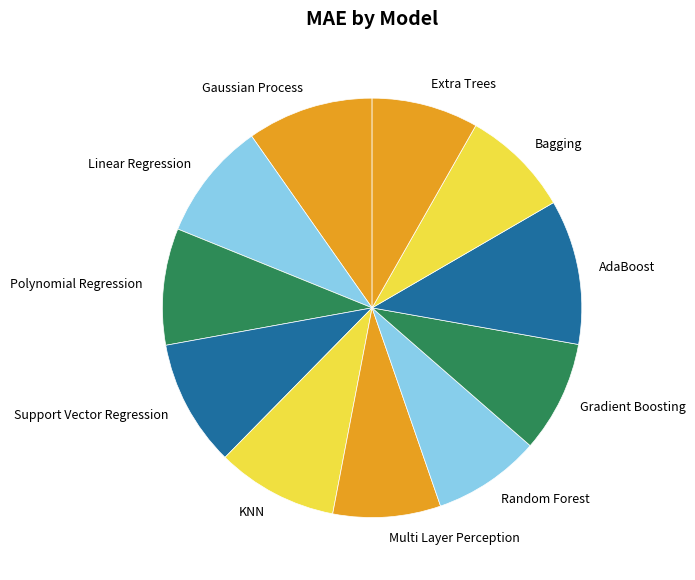

Is it true that Multi Layer Perception is 22% of the pie?

False